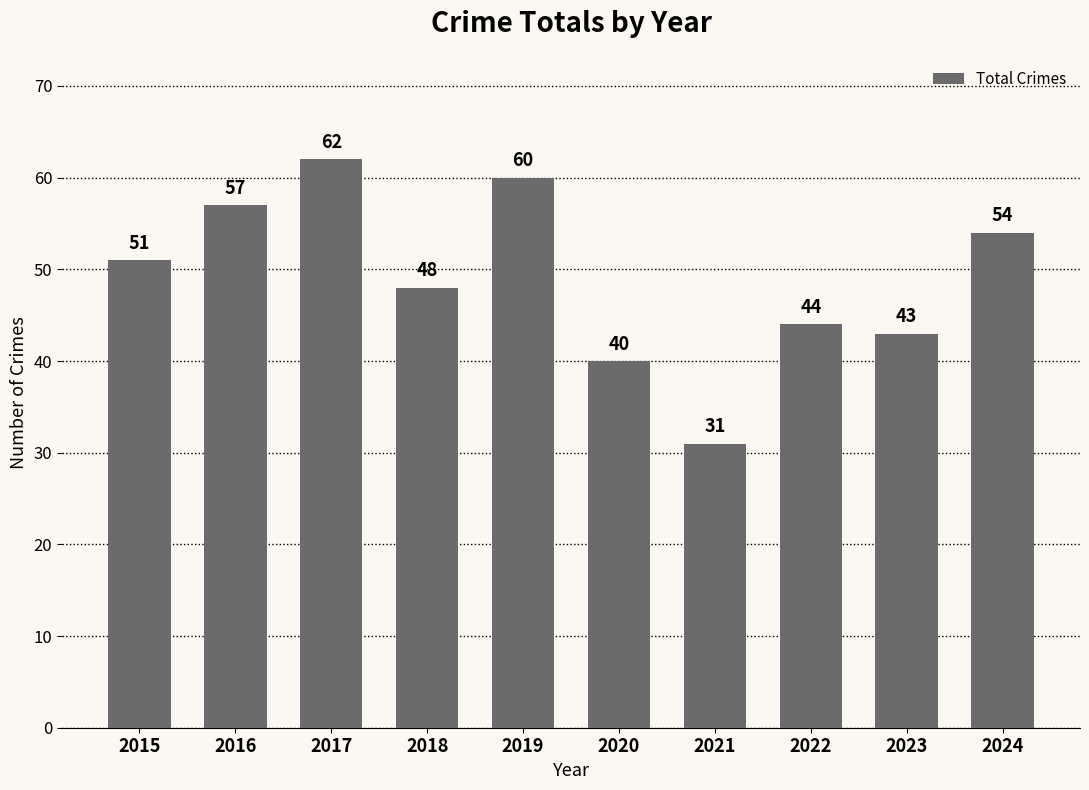

True or false: the data shows 66 at 2022.

False